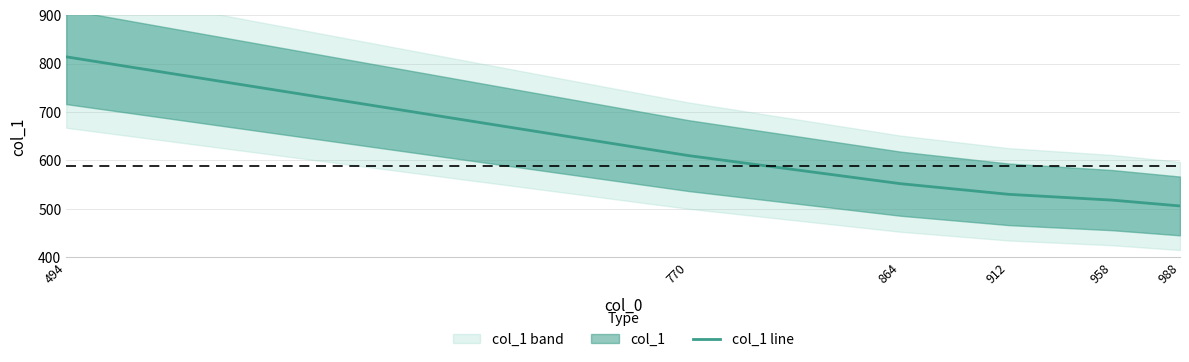

What is the smallest value displayed?

506